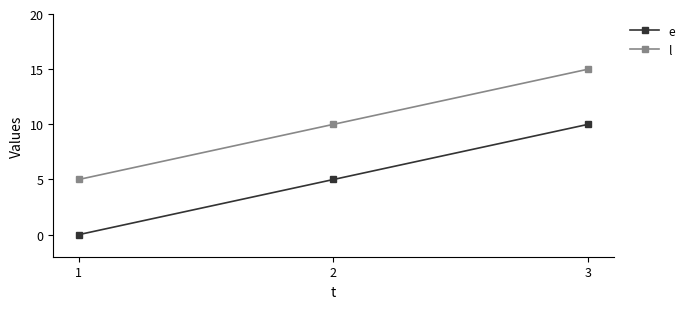

What is the spread (max minus min) of values at 1?

5